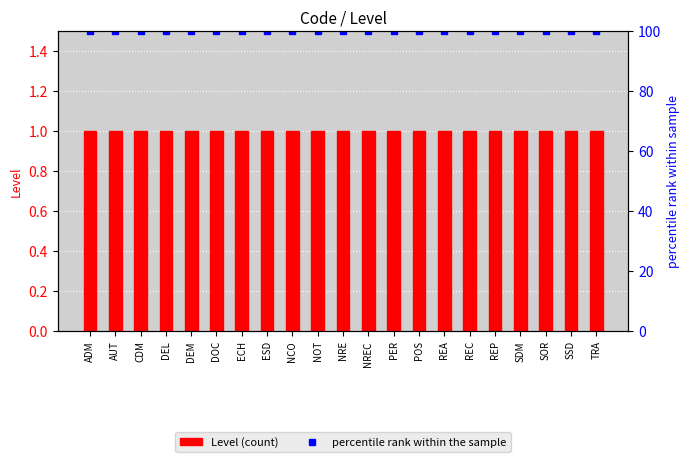

Which series has the largest range (max minus min)?

Level (count)